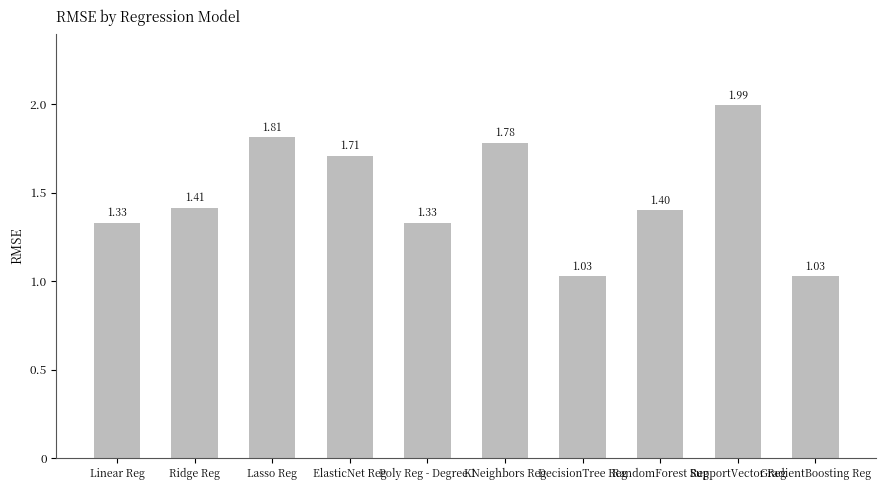

What is the sum of all values?

14.8